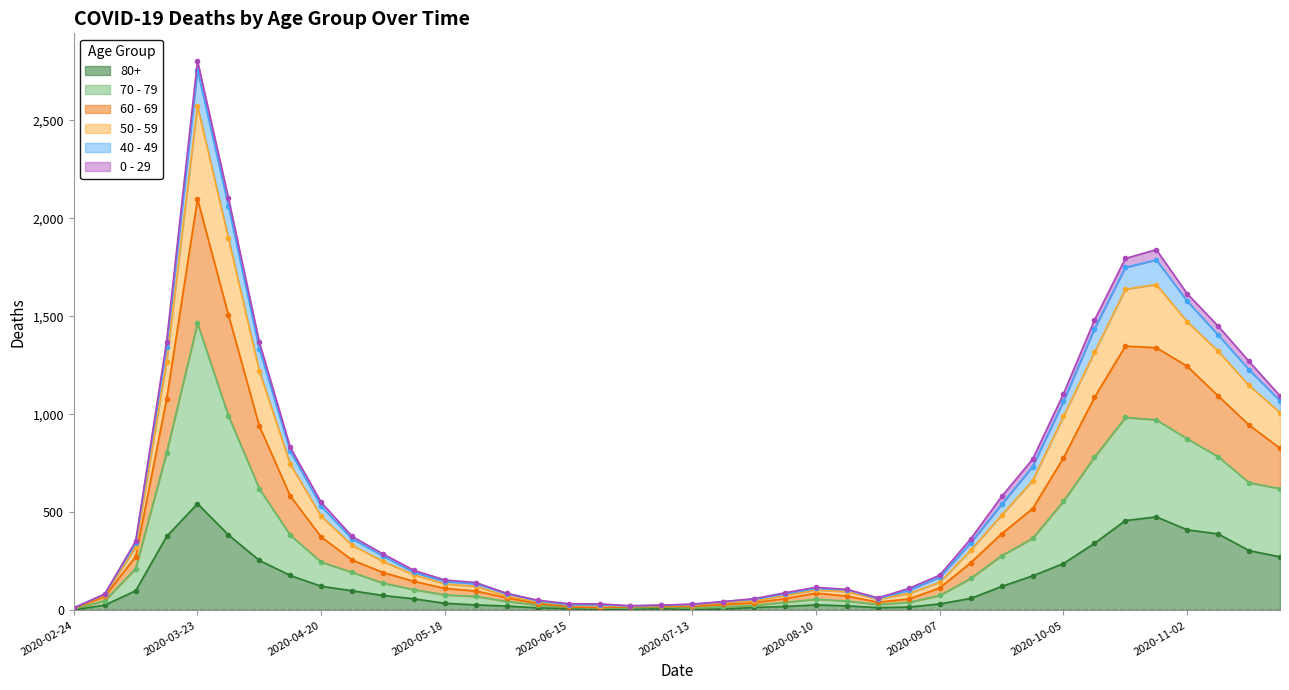

At which label does 80+ reach its peak?

2020-03-23